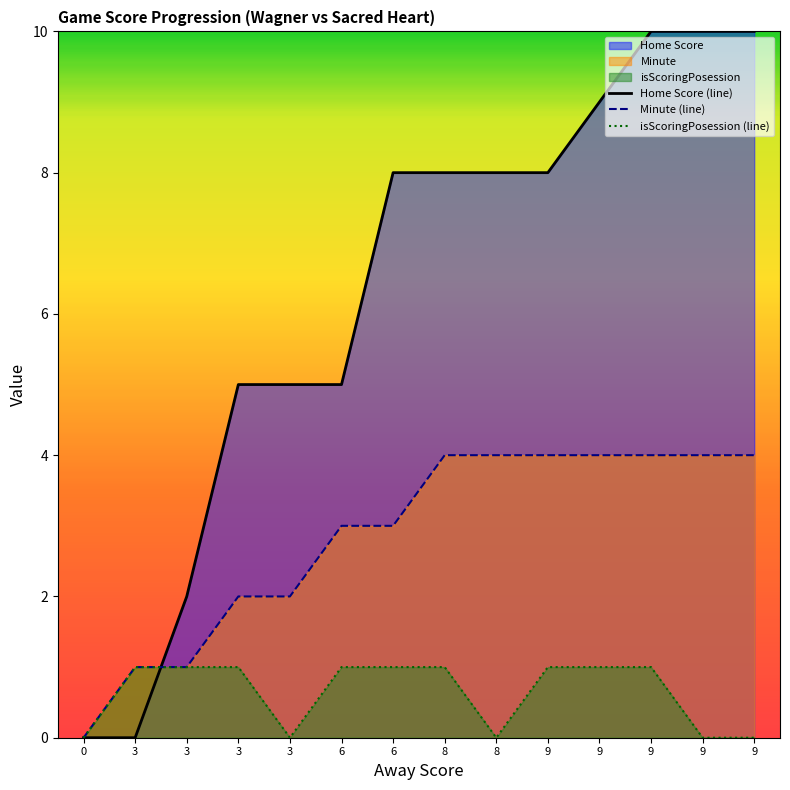

Does the chart display data point markers on the line(s)?

No